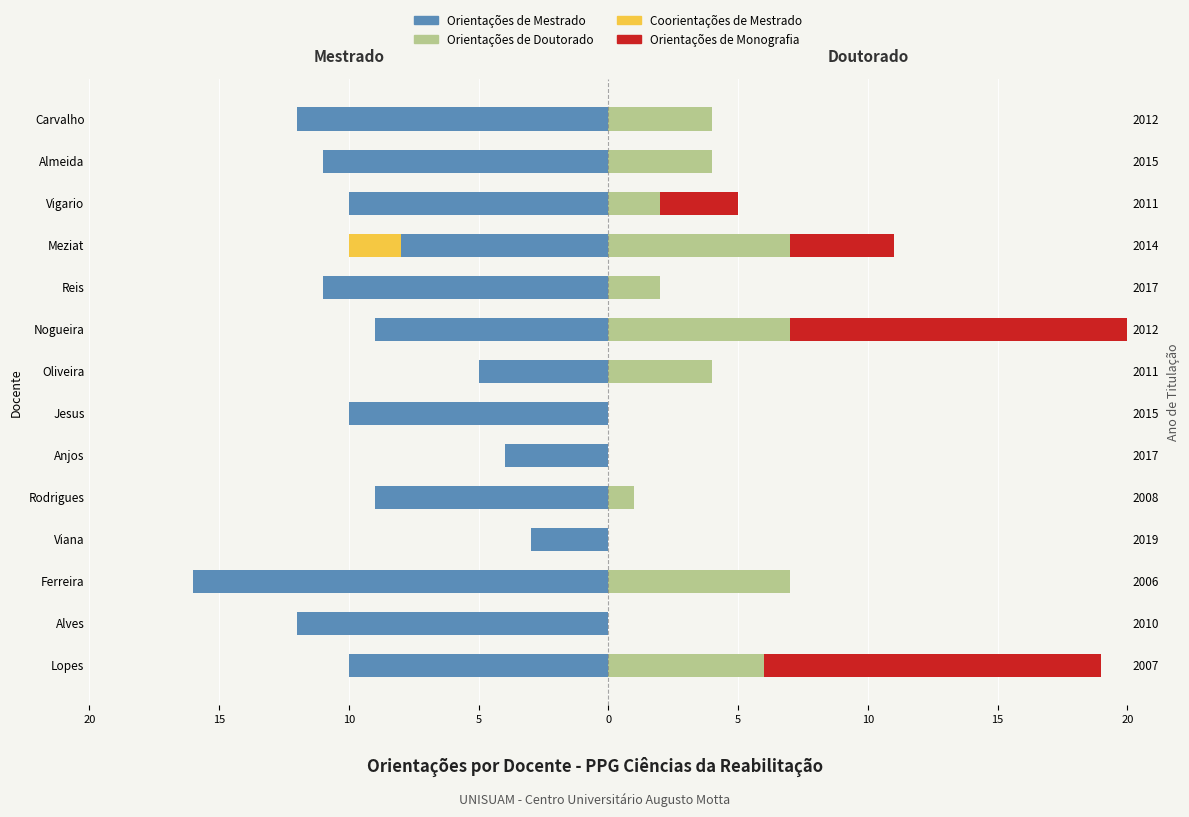

How many bars are there in each group?

4